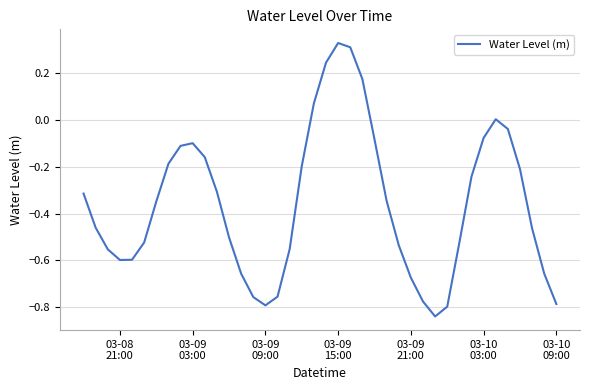

What is the difference between the maximum and minimum values?

1.2